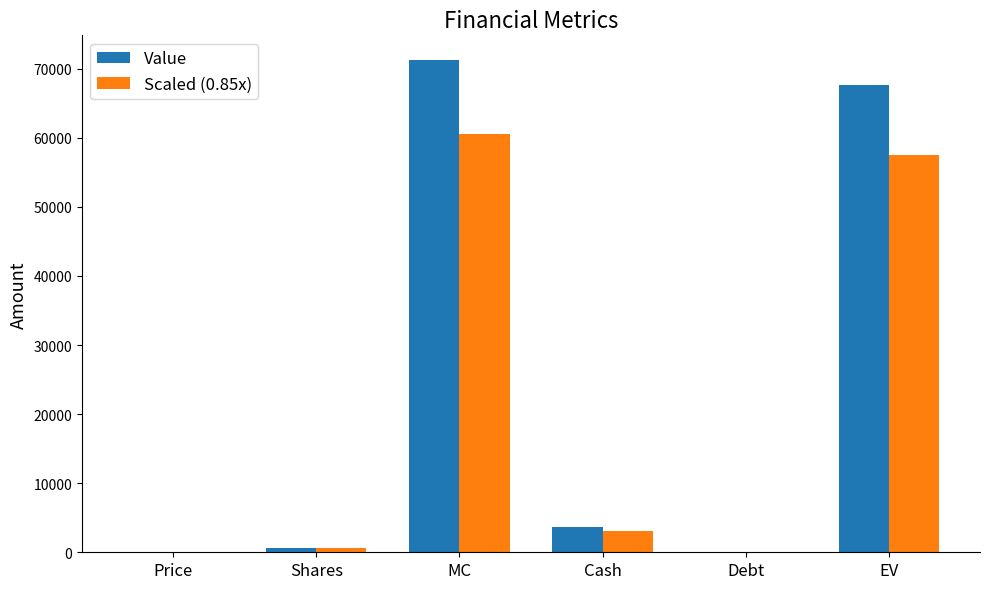

Is the value of Scaled (0.85x) at EV greater than the value of Value at MC?

No